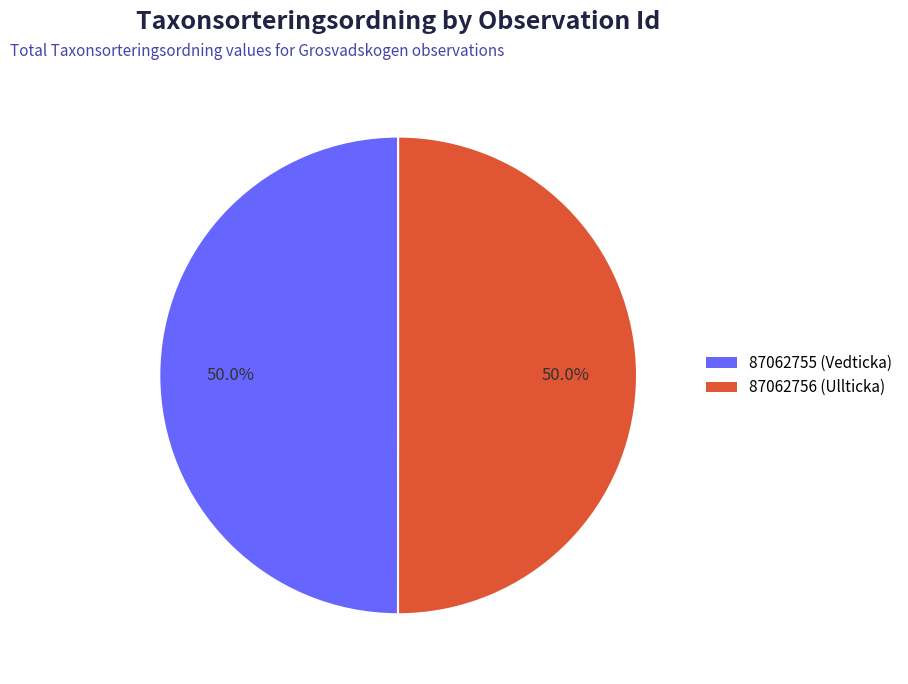

How much of the chart is everything except 87062755?

50.0%